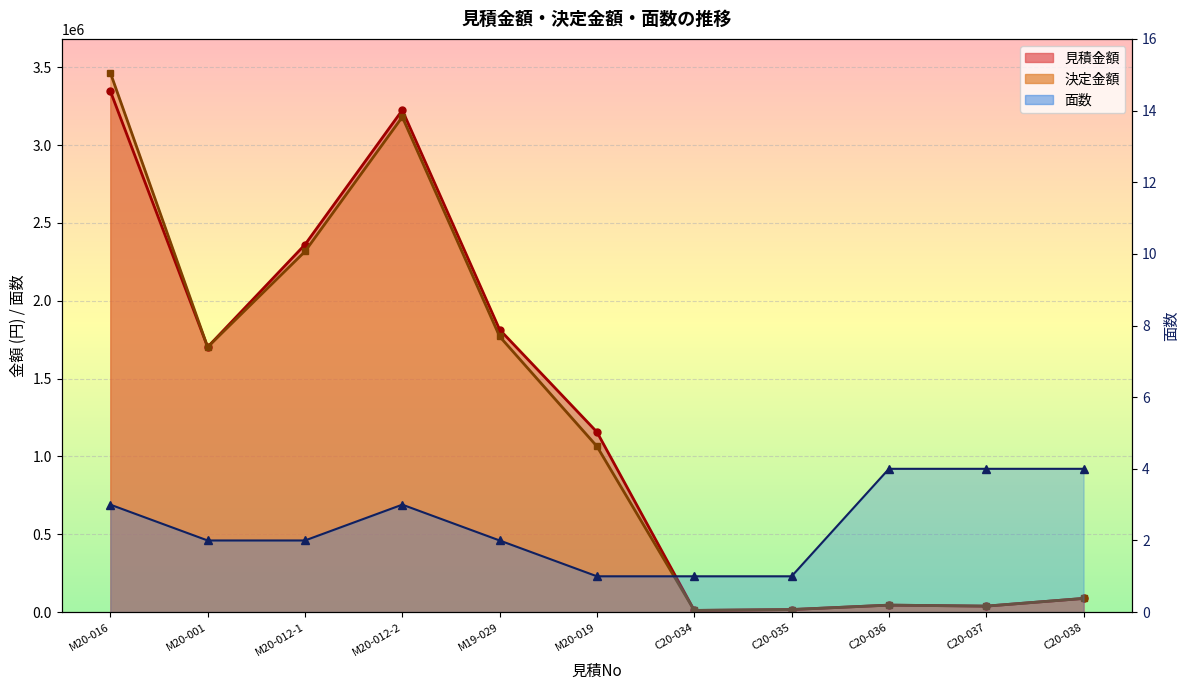

Between M20-012-1 and M20-012-2, which series saw the biggest shift?

見積金額